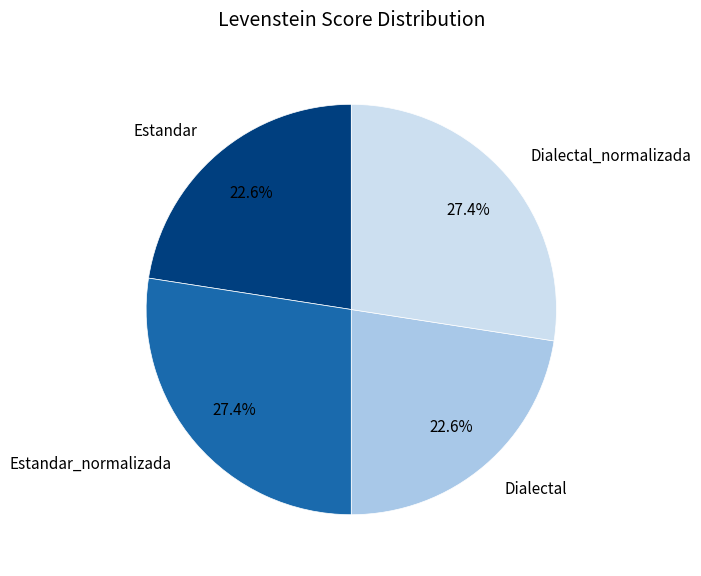

Does any single category account for the majority?

No